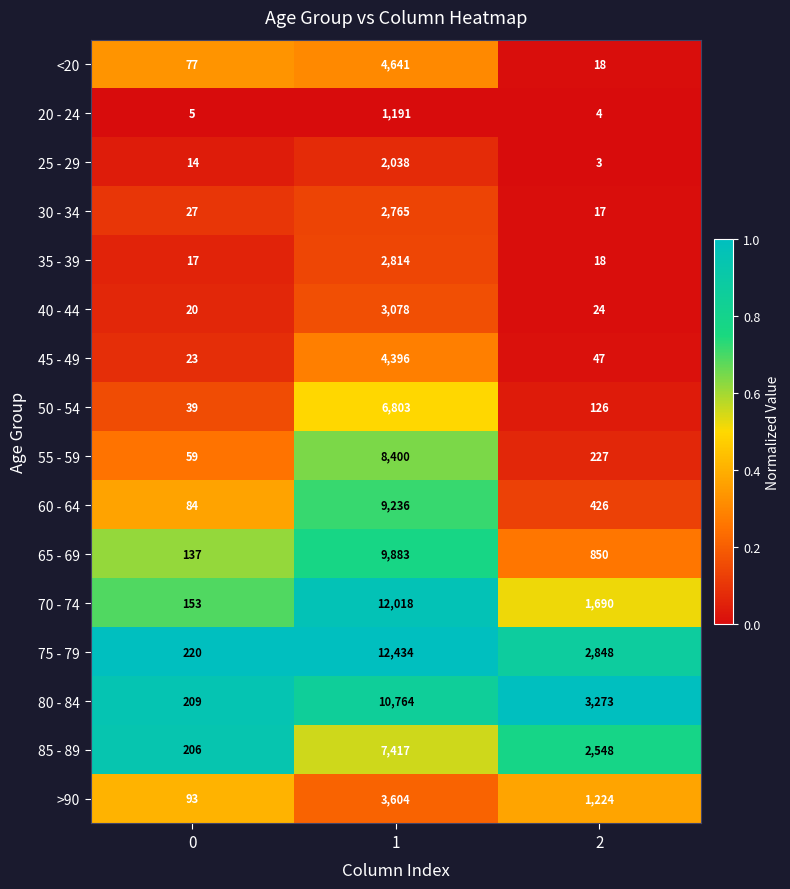

Which series changed the most between 1 and 2?

70 - 74